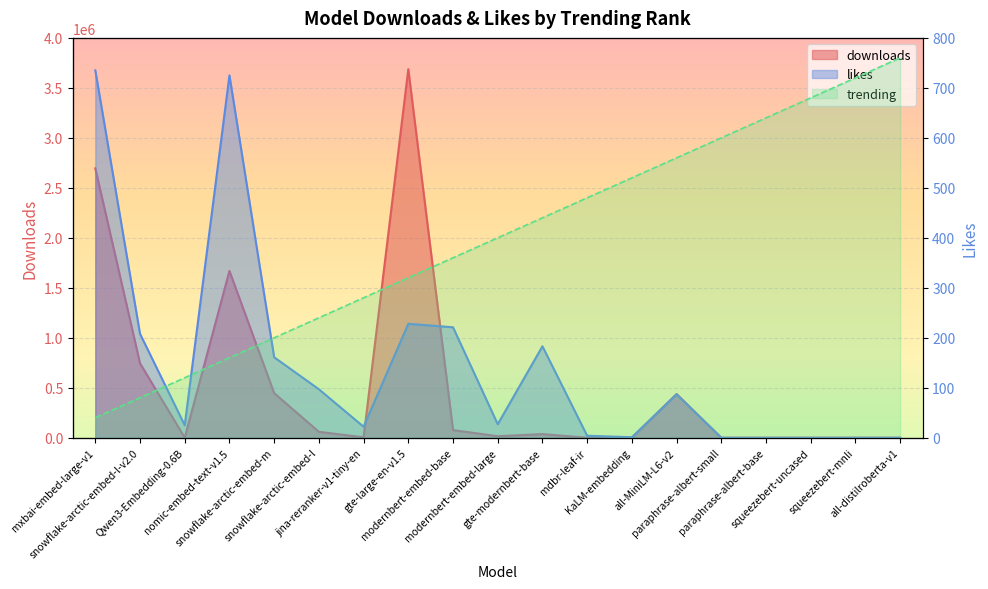

At which category does likes reach its first local peak?

nomic-embed-text-v1.5